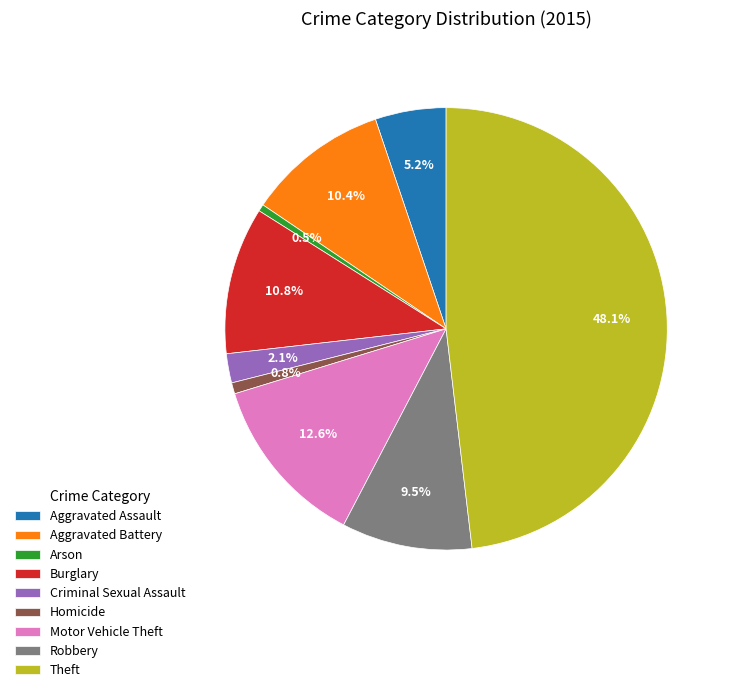

Which has a higher value, Theft or Aggravated Battery?

Theft